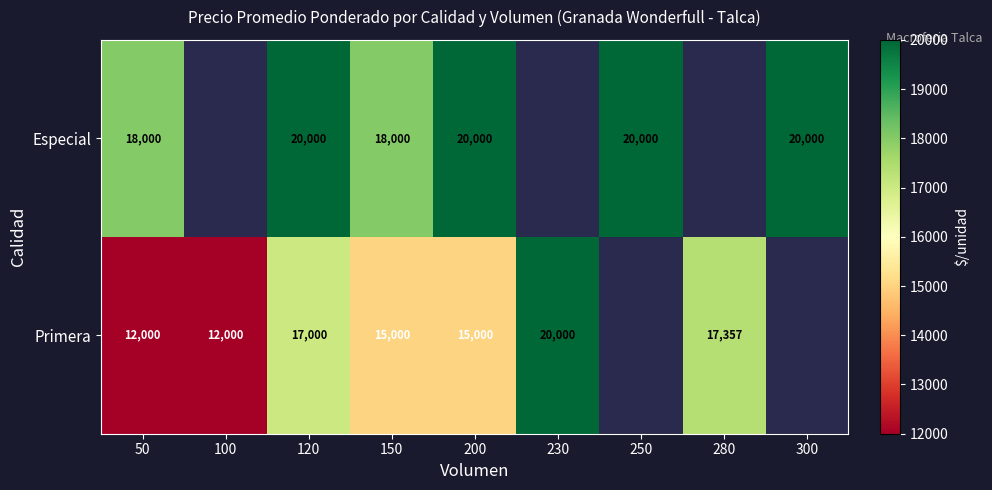

At 50, list the series in order from smallest to largest.

Primera, Especial